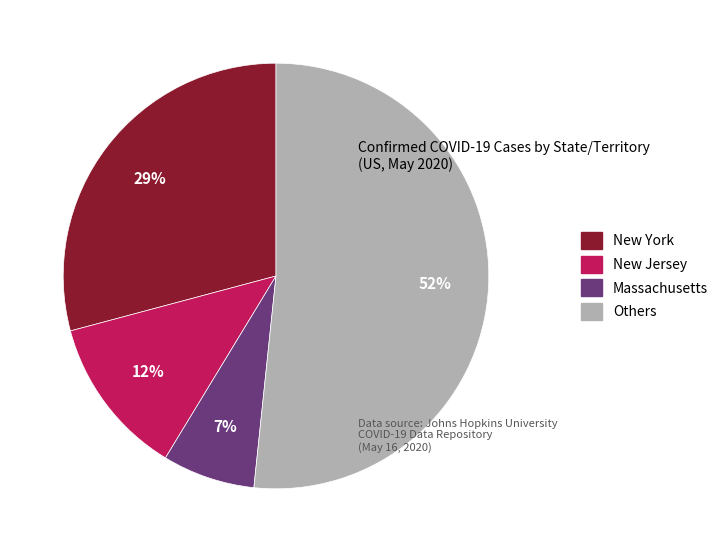

To the nearest percent, what is the combined percentage of New Jersey and Massachusetts?

19%